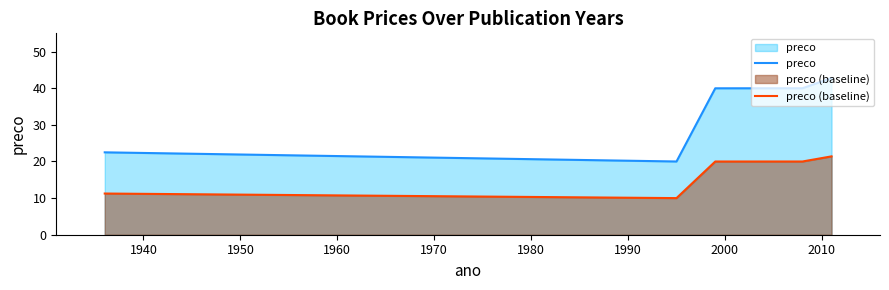

How many values in the preco (baseline) series are below 19?

2